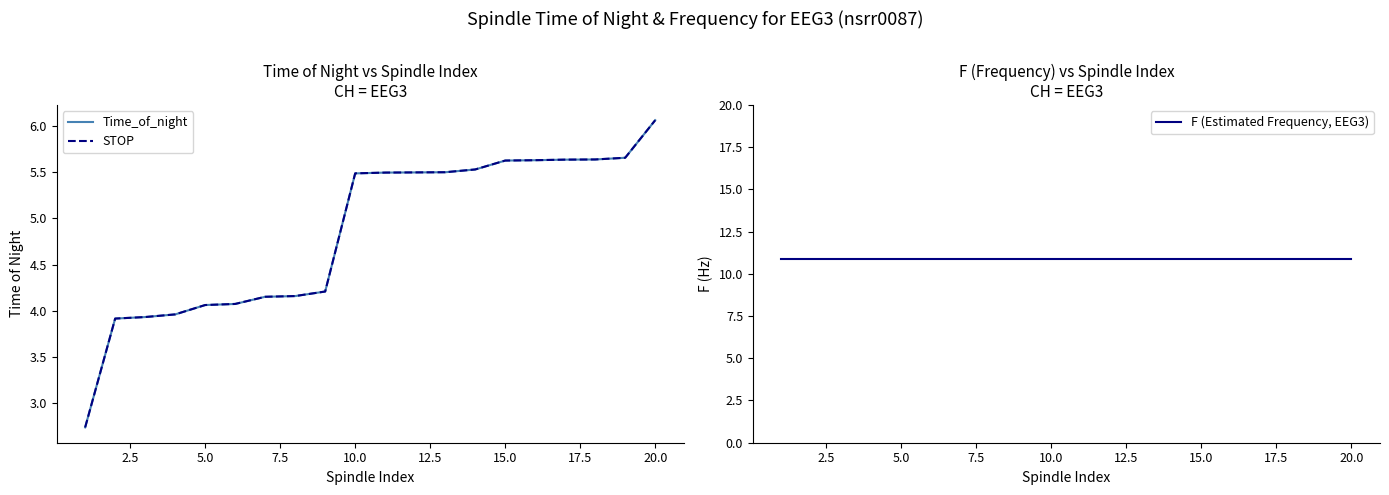

Which category has the highest value in the STOP series?

20.0